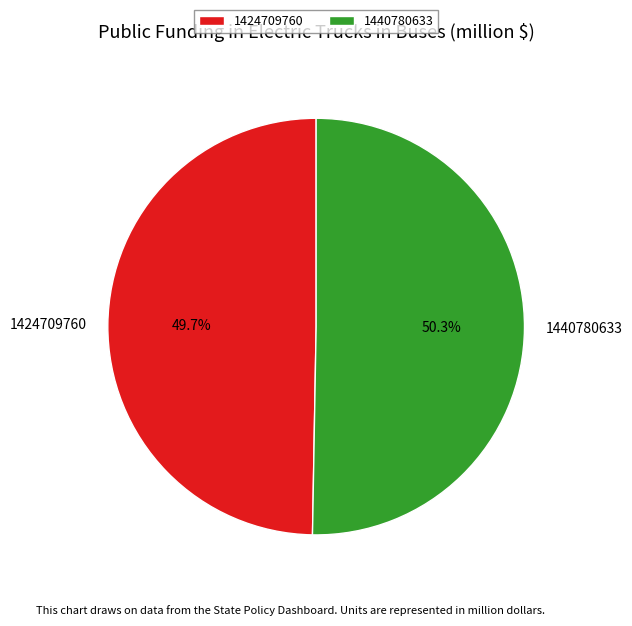

What is the largest slice in the pie chart?

1440780633